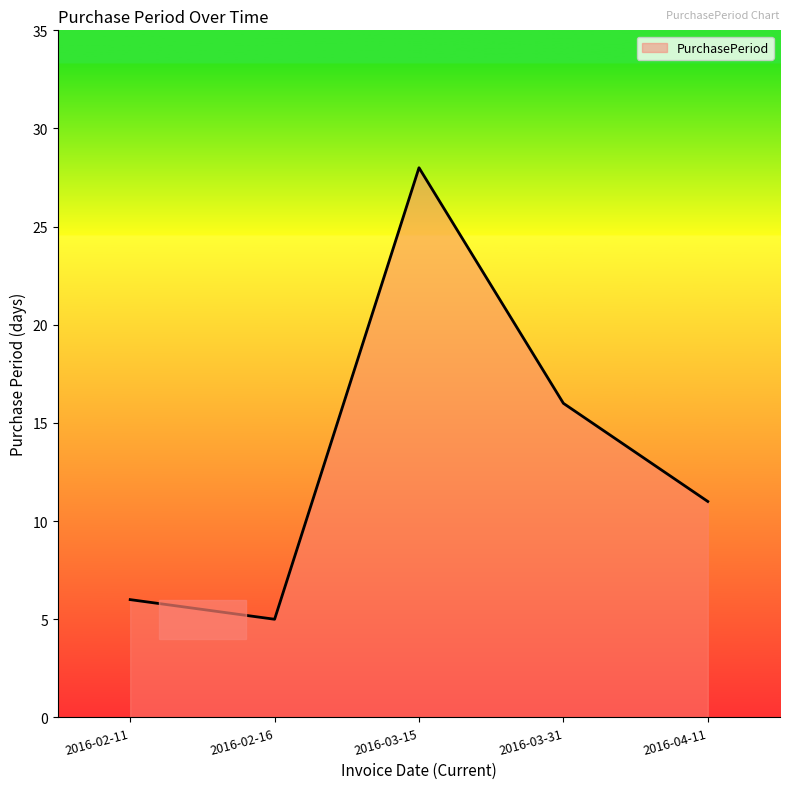

What position from the right is 2016-02-11?

5